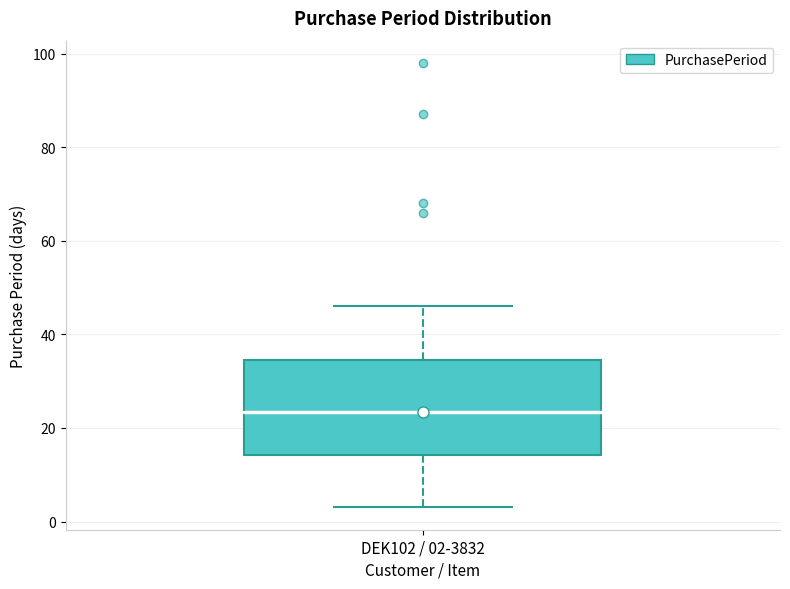

Transcribe this box plot: give where the median line is, the range the box spans, and where the two whiskers end, as read against the y-axis. The values are not printed on the chart, so give them approximately, as read against the axis.

median 24, box 14 to 34, whiskers 4 to 46